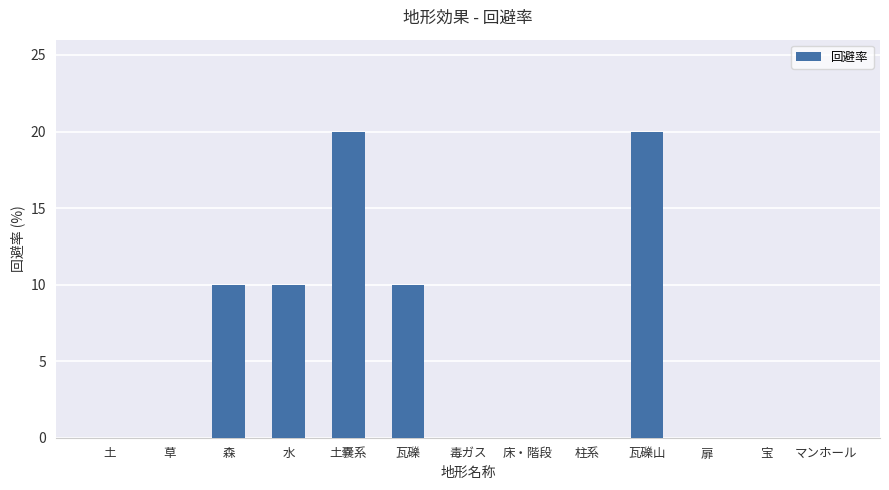

Does the chart contain stacked bars?

No